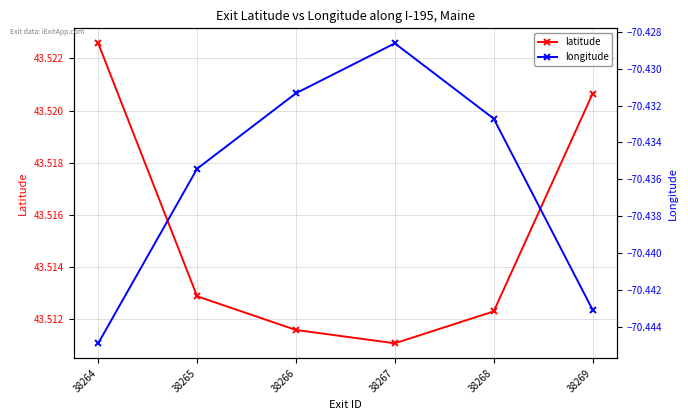

Which category has the lowest value in the latitude series?

38267